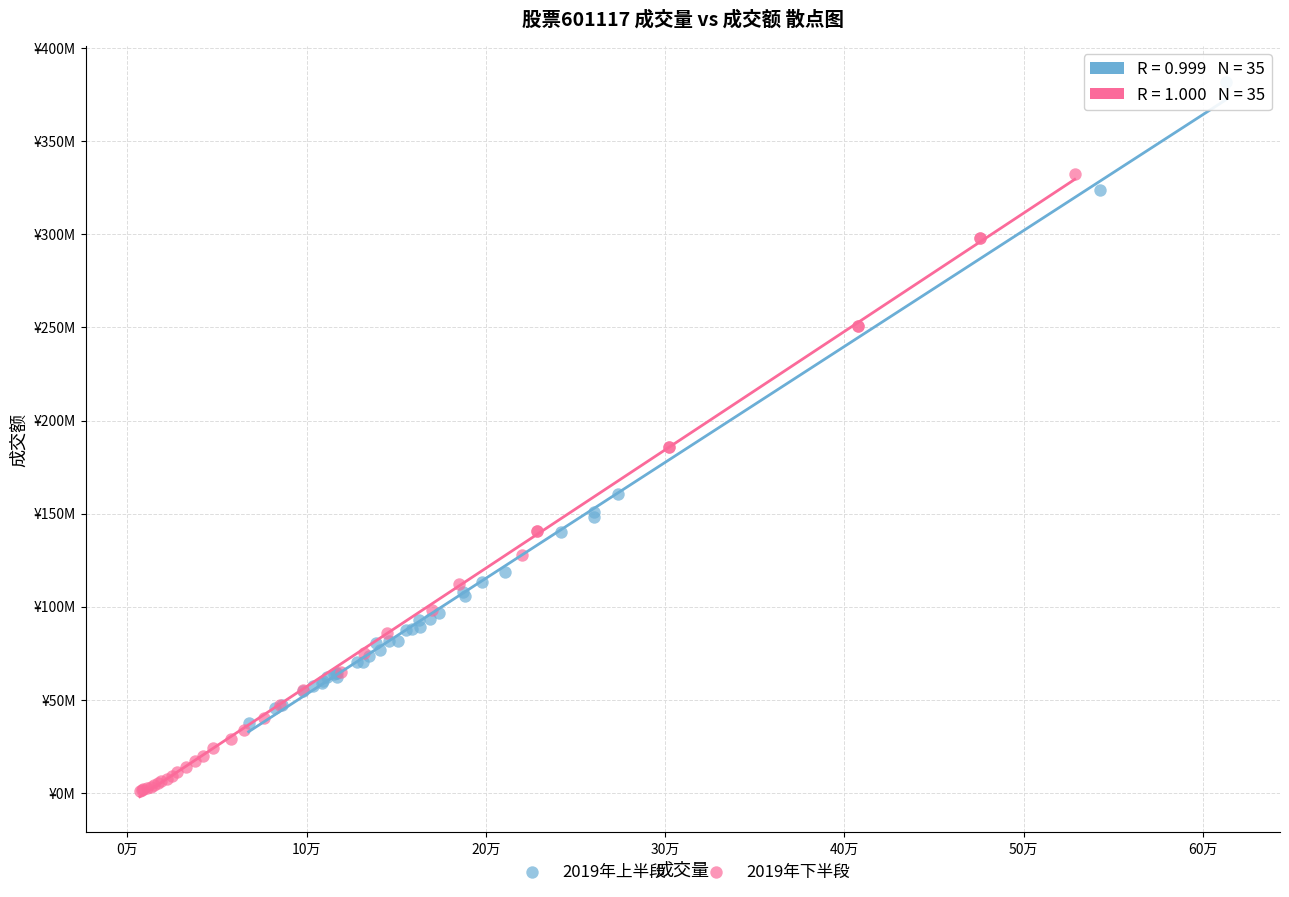

What are all the series names shown in the legend?

2019年上半段, 2019年下半段